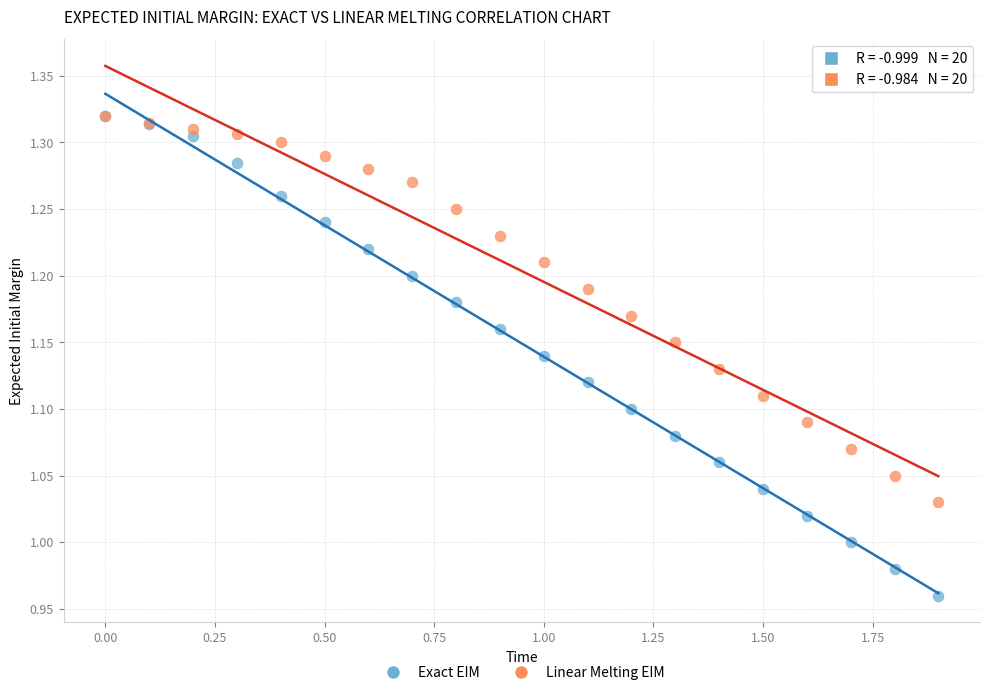

What are all the series names shown in the legend?

Exact EIM, Linear Melting EIM